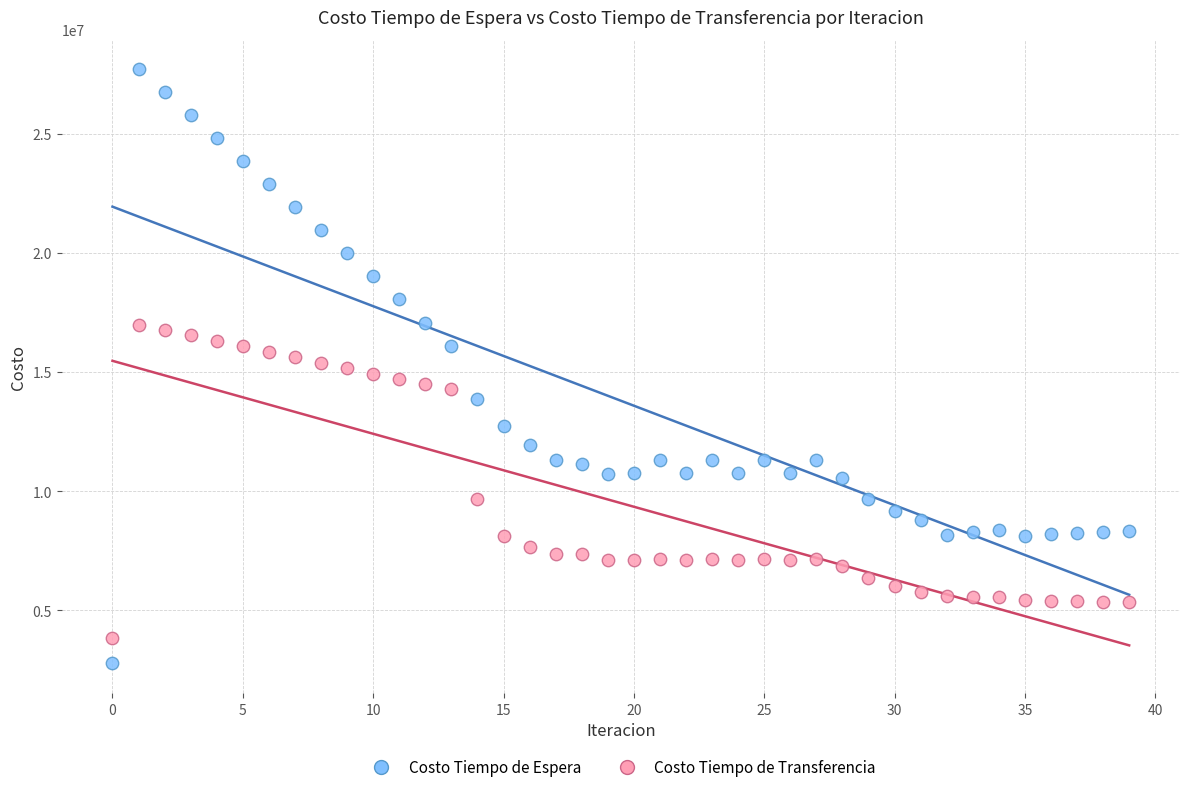

What are all the series names shown in the legend?

Costo Tiempo de Espera, Costo Tiempo de Transferencia